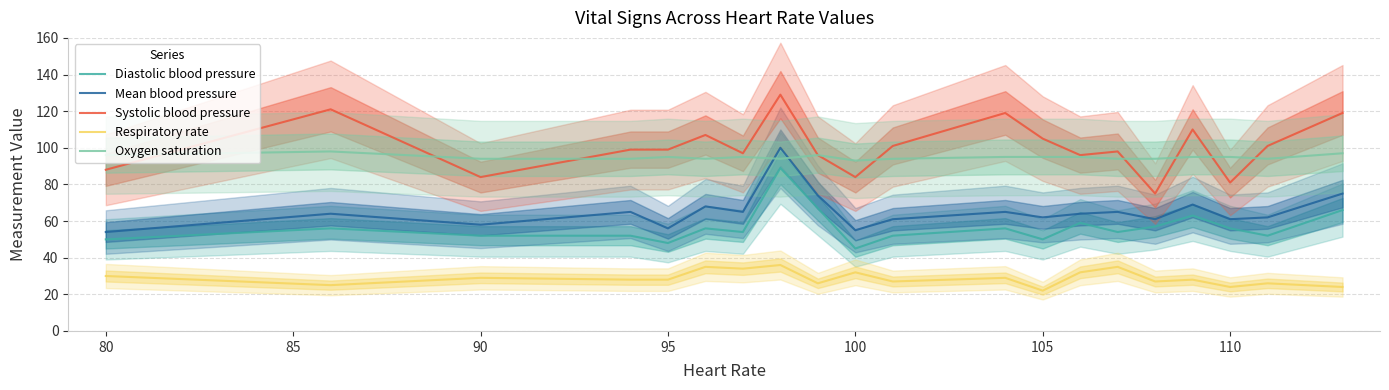

True or false: Mean blood pressure and Oxygen saturation intersect in this chart.

True